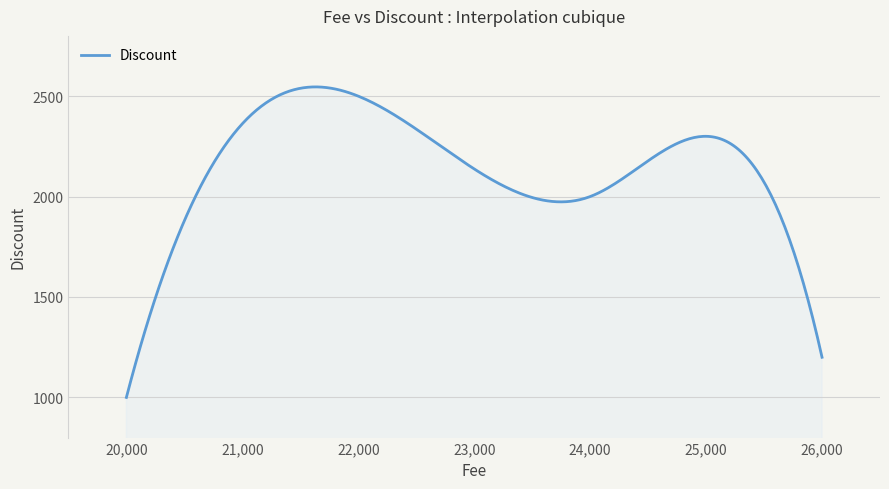

What is the smallest value displayed?

1000.0